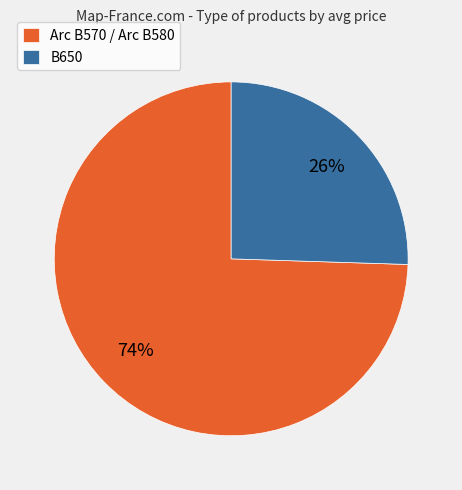

Which category has the smallest portion of the pie?

B650